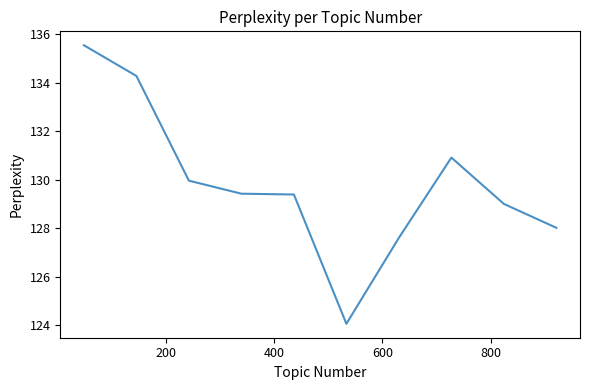

What is the difference between the maximum and minimum values?

11.5